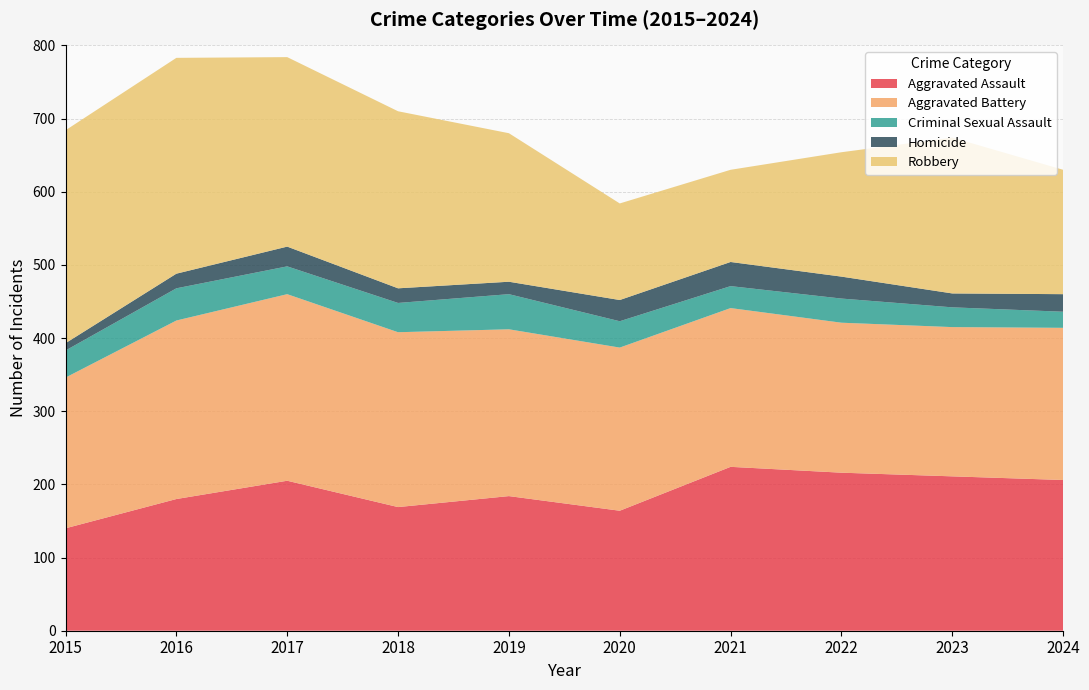

Reading left to right, extract all data points from this chart.

Aggravated Assault: 2015=140	2016=180	2017=205	2018=169	2019=184	2020=164	2021=224	2022=216	2023=211	2024=206
Aggravated Battery: 2015=206	2016=244	2017=255	2018=239	2019=228	2020=223	2021=217	2022=205	2023=204	2024=208
Criminal Sexual Assault: 2015=37	2016=44	2017=38	2018=40	2019=48	2020=36	2021=30	2022=33	2023=27	2024=22
Homicide: 2015=10	2016=20	2017=27	2018=20	2019=17	2020=29	2021=33	2022=30	2023=19	2024=24
Robbery: 2015=291	2016=295	2017=259	2018=242	2019=203	2020=132	2021=126	2022=170	2023=213	2024=170